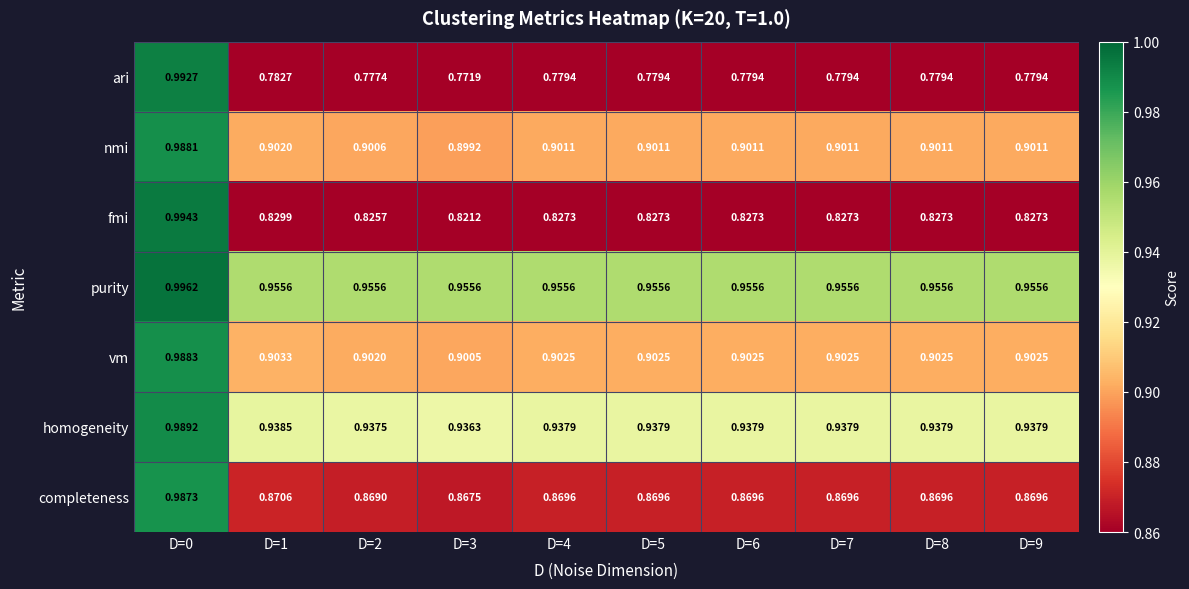

Rank the series by their maximum value, from highest to lowest.

purity, fmi, ari, homogeneity, vm, nmi, completeness